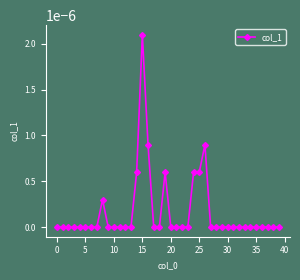

True or false: there are more than 1 points higher than both neighbors.

True